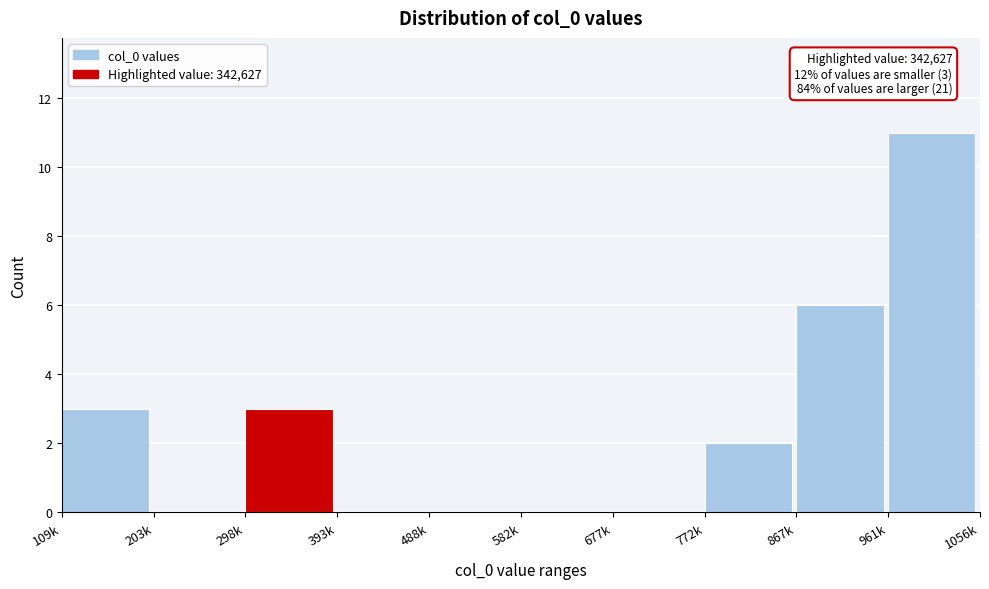

Reading right to left, list all the values displayed in this chart.

961k=11	867k=6	772k=2	677k=0	582k=0	488k=0	393k=0	298k=3	203k=0	109k=3